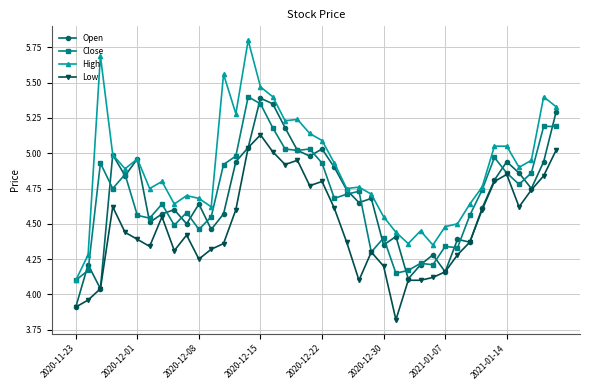

Which series has the widest spread of values?

High